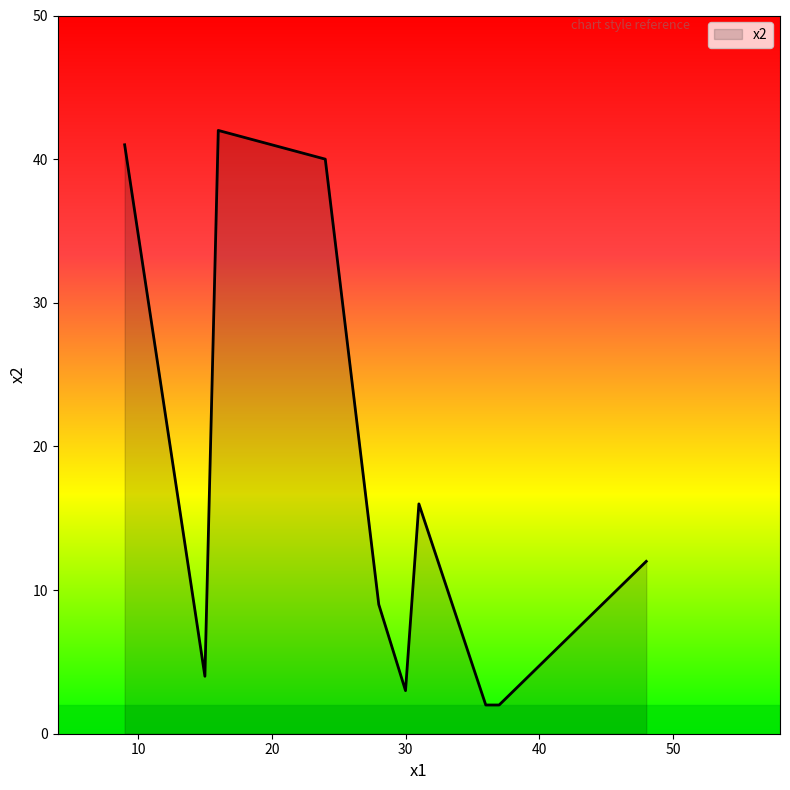

What is the difference between the maximum and minimum values?

40